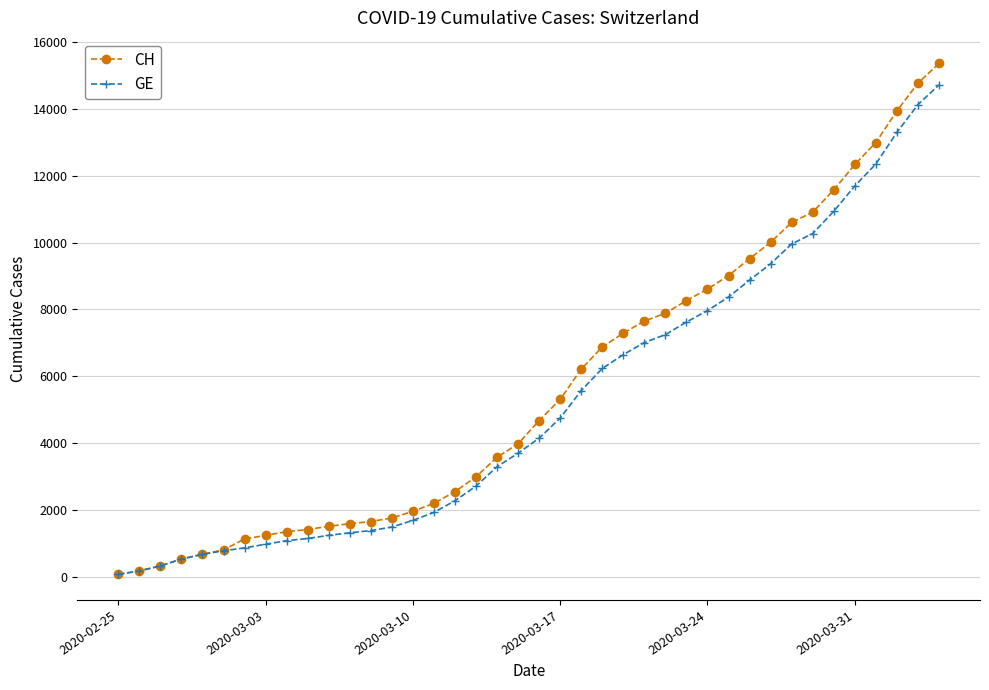

At how many categories does at least one series exceed 12020?

5